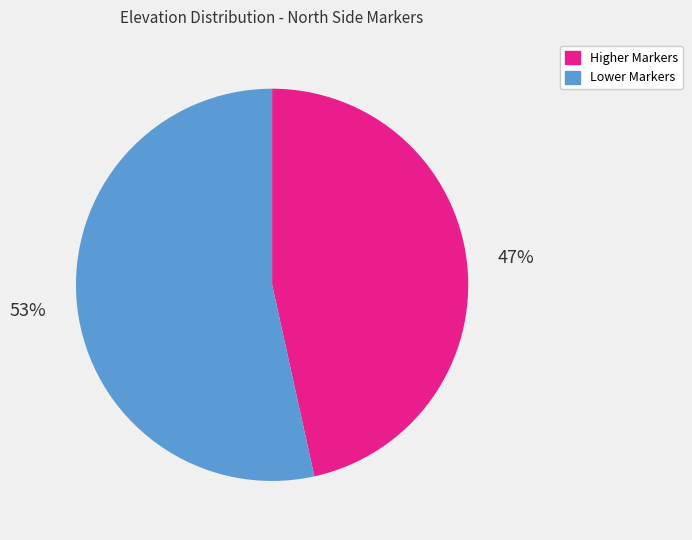

To the nearest percent, what percentage of the pie is Higher Markers?

47%